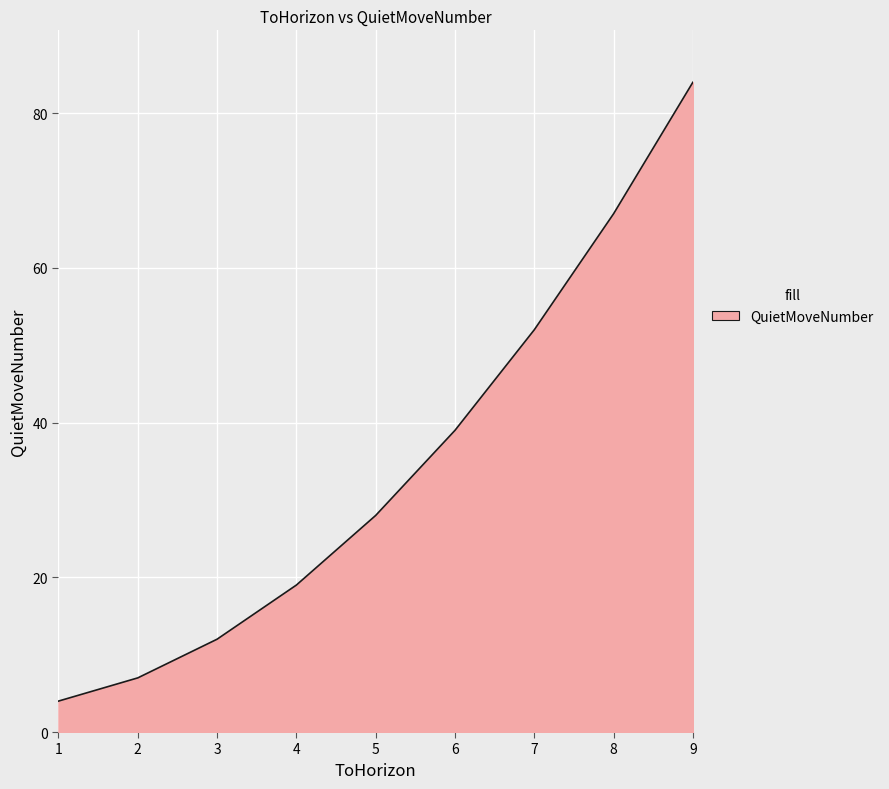

What is the ratio of the value at 1 to the value at 3?

0.3